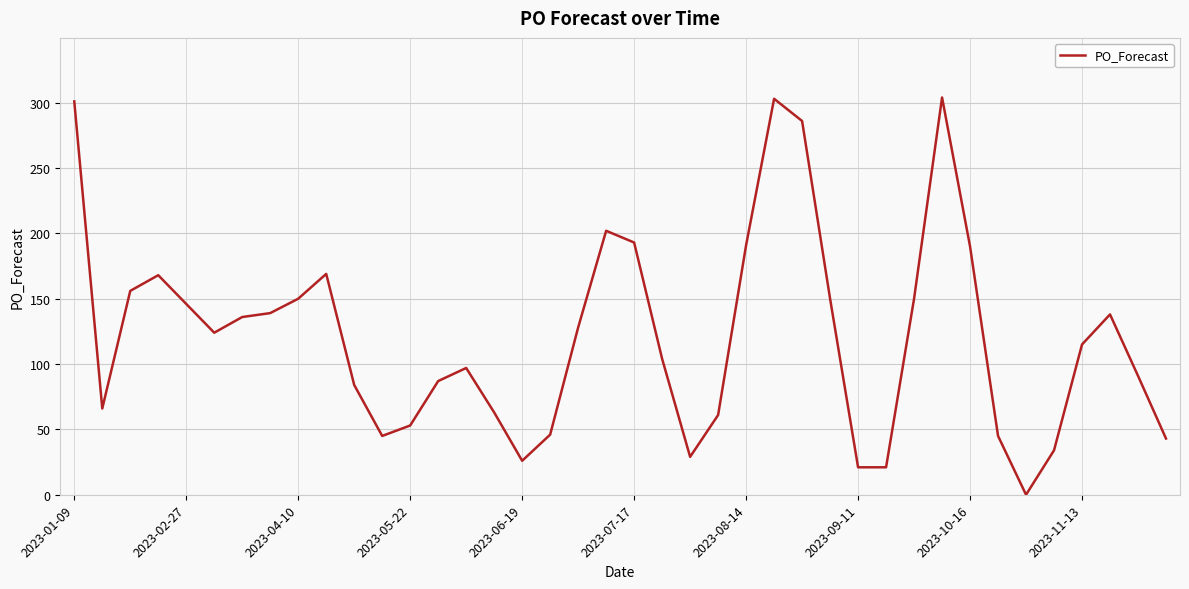

What is the difference between the maximum and minimum values?

304